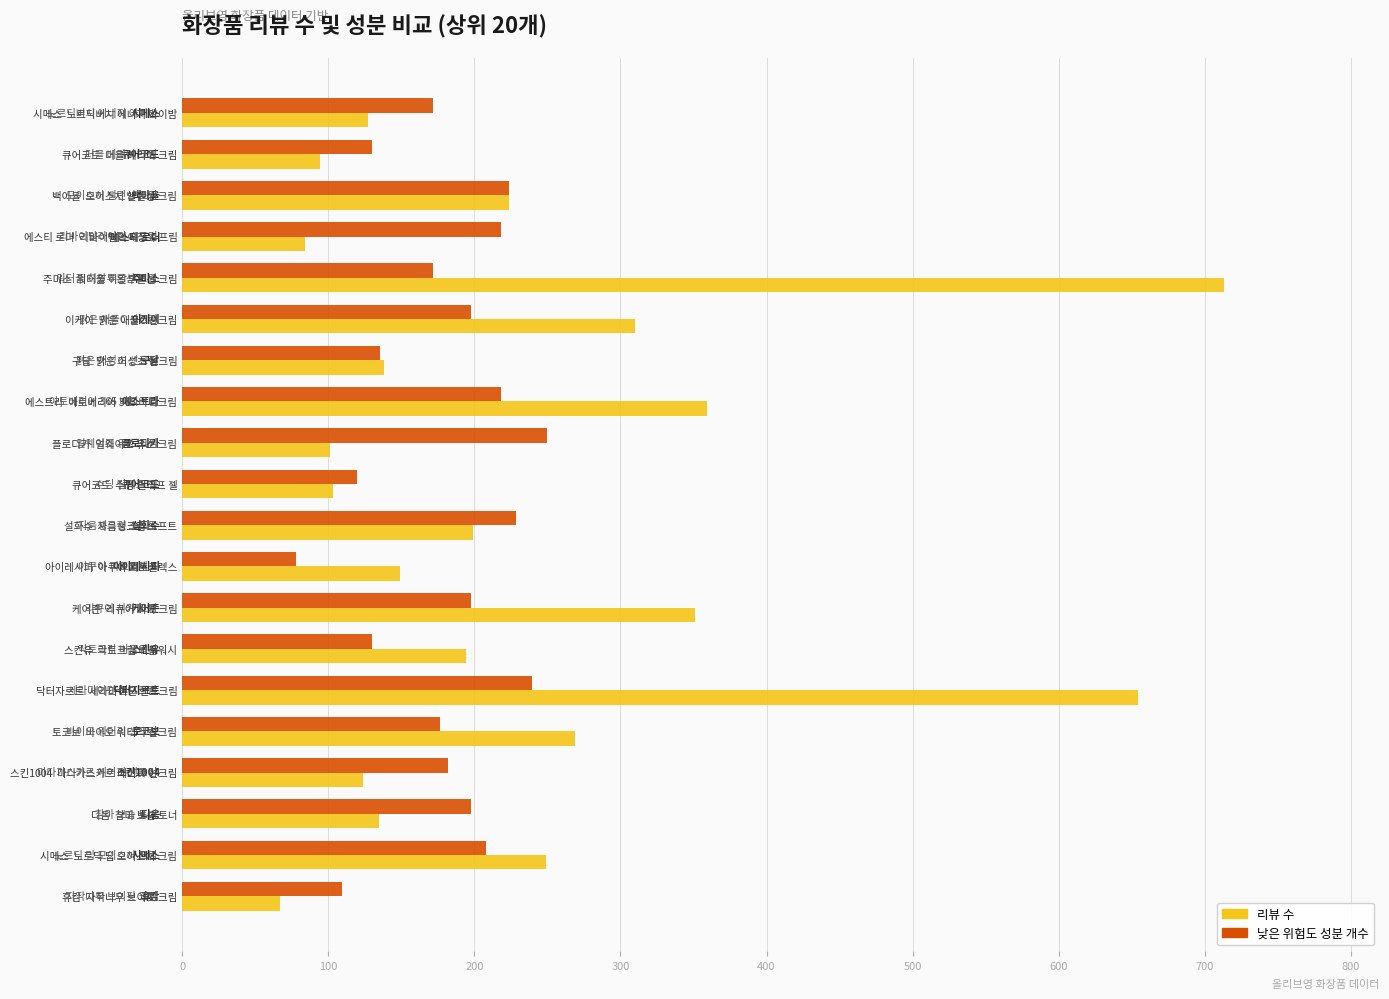

What is the difference between the highest and lowest values at 에스트라  아토베리어 365 바디크림?

140.6